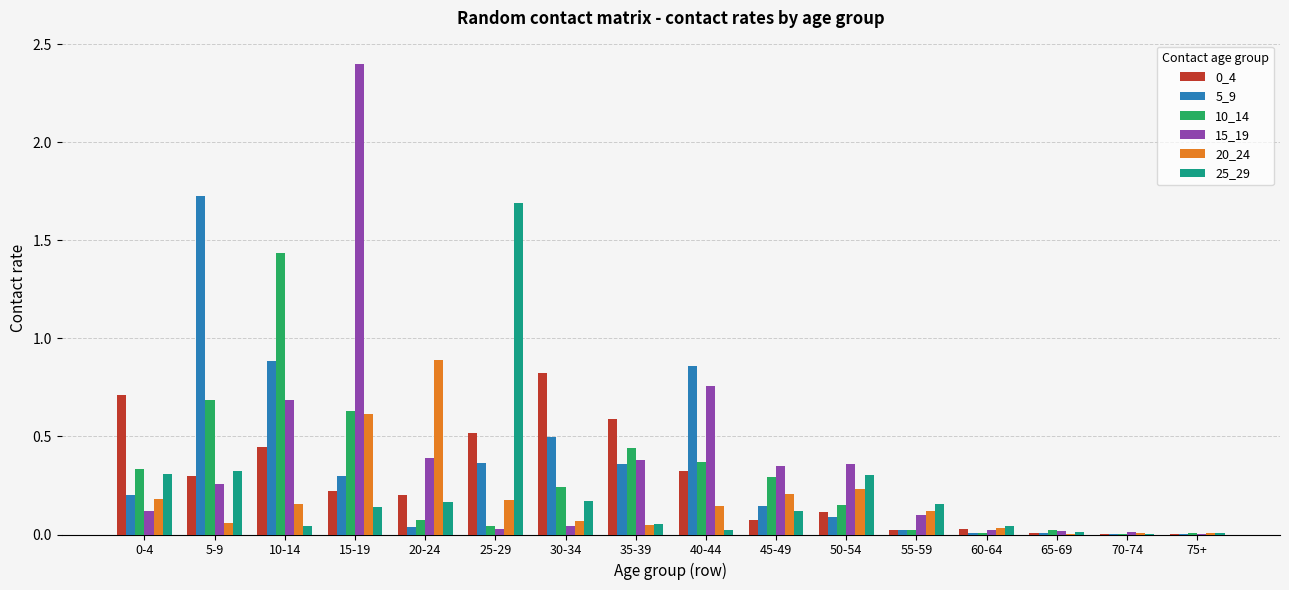

What is the maximum value shown in the chart?

2.4